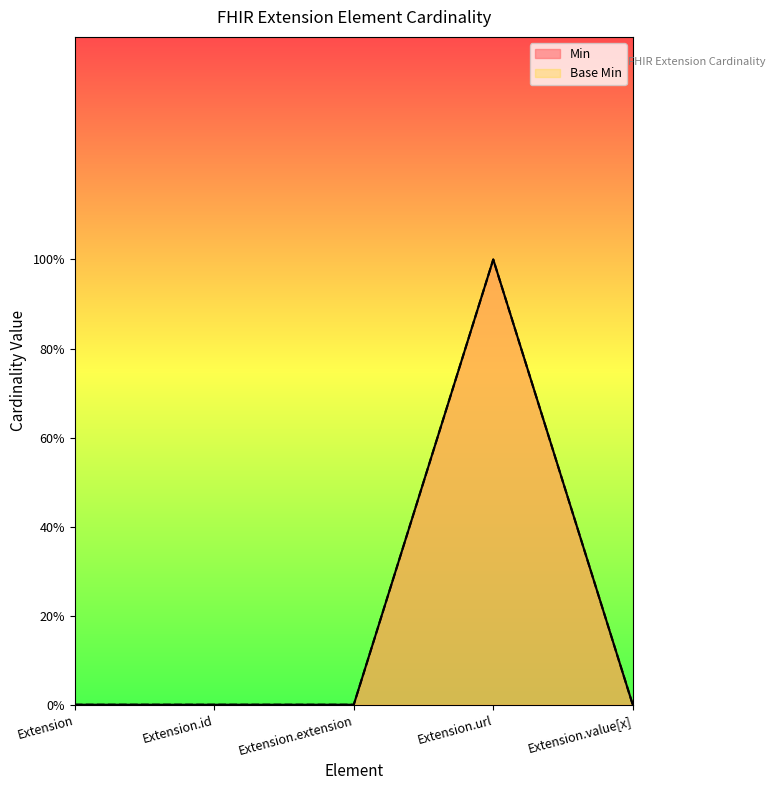

True or false: Min and Base Min intersect in this chart.

False